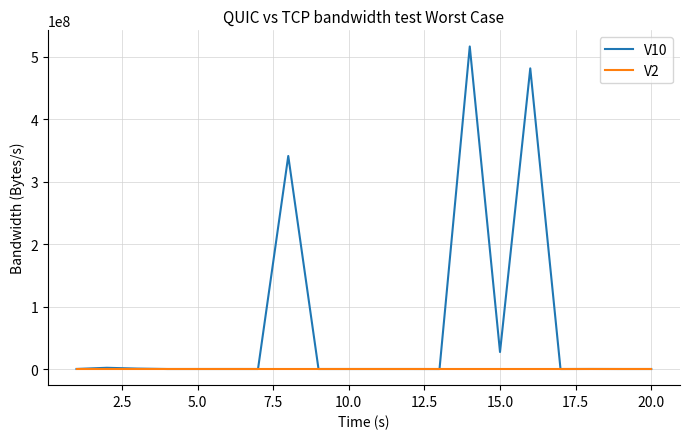

How many lines are shown in the chart?

2